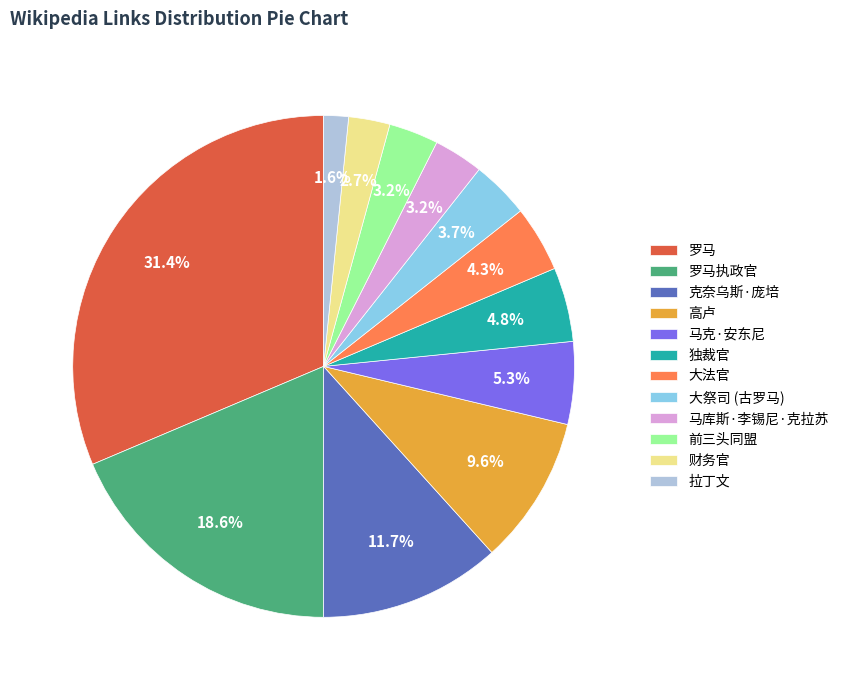

Is there a majority slice in this chart?

No